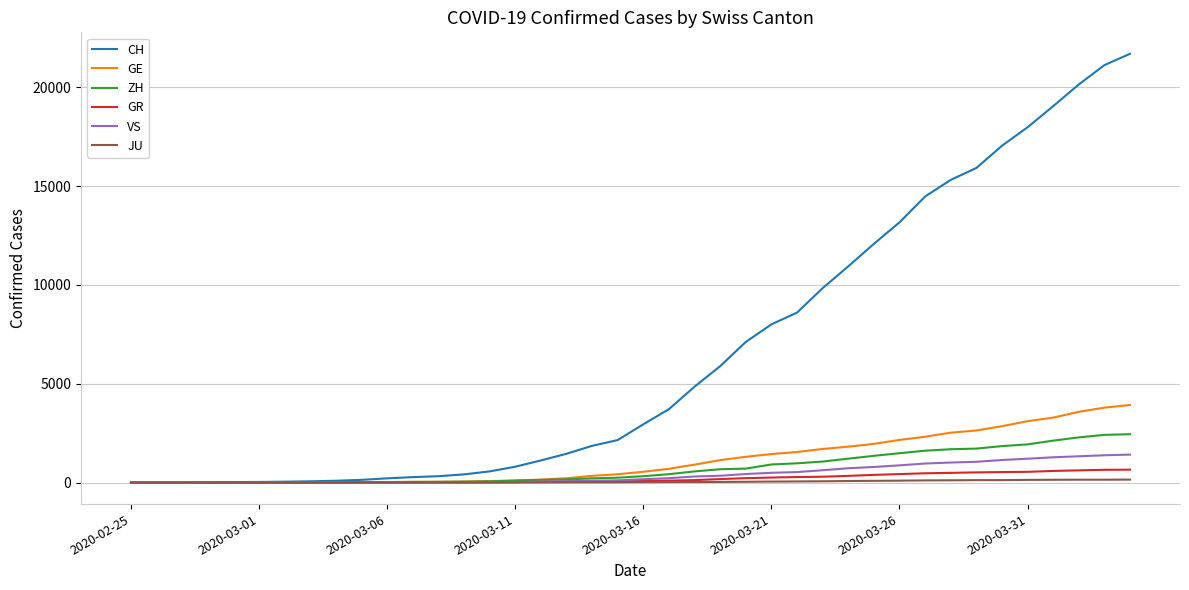

Which series has the widest spread of values?

CH